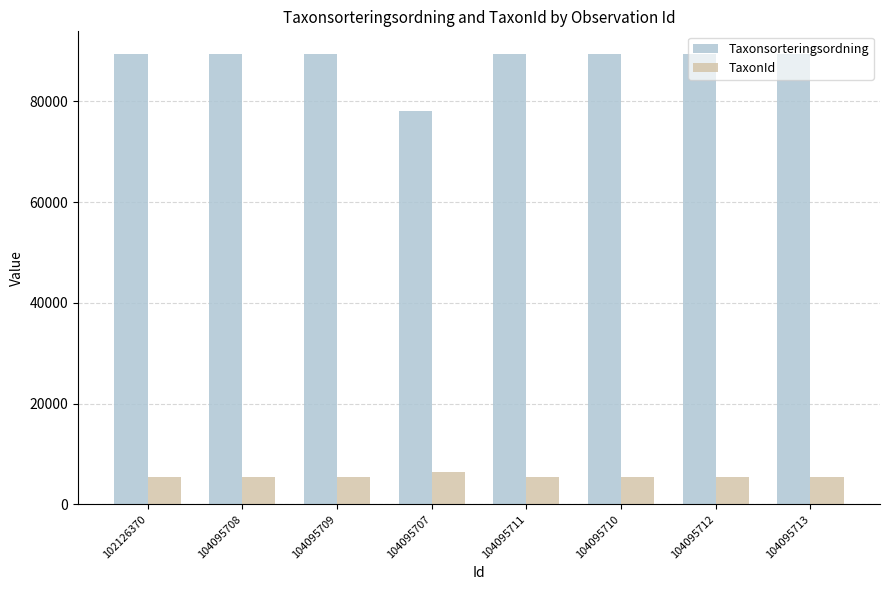

How many values in the TaxonId series exceed 5442?

1